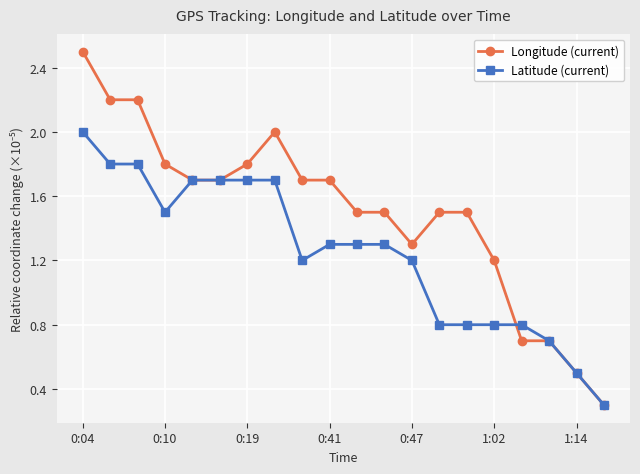

How many data points in Longitude (current) are less than 1?

4